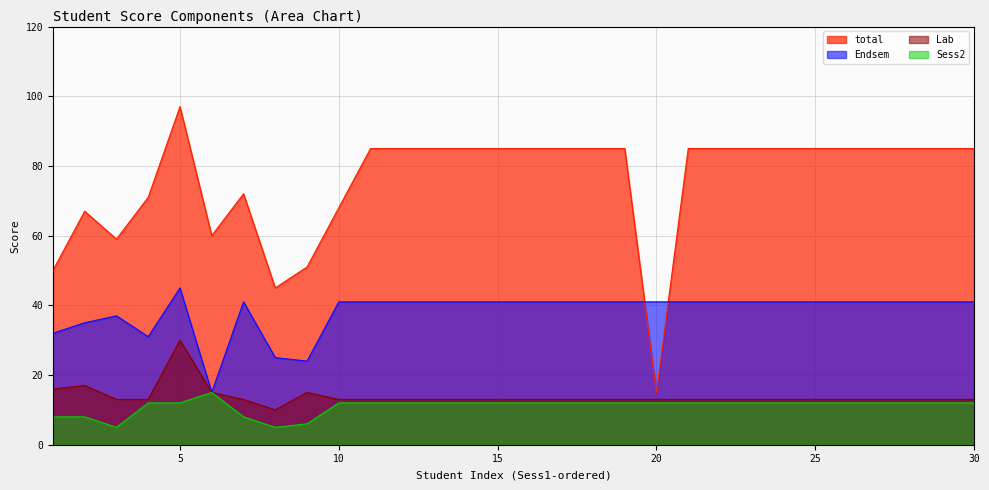

Which series has the largest total across all categories?

total